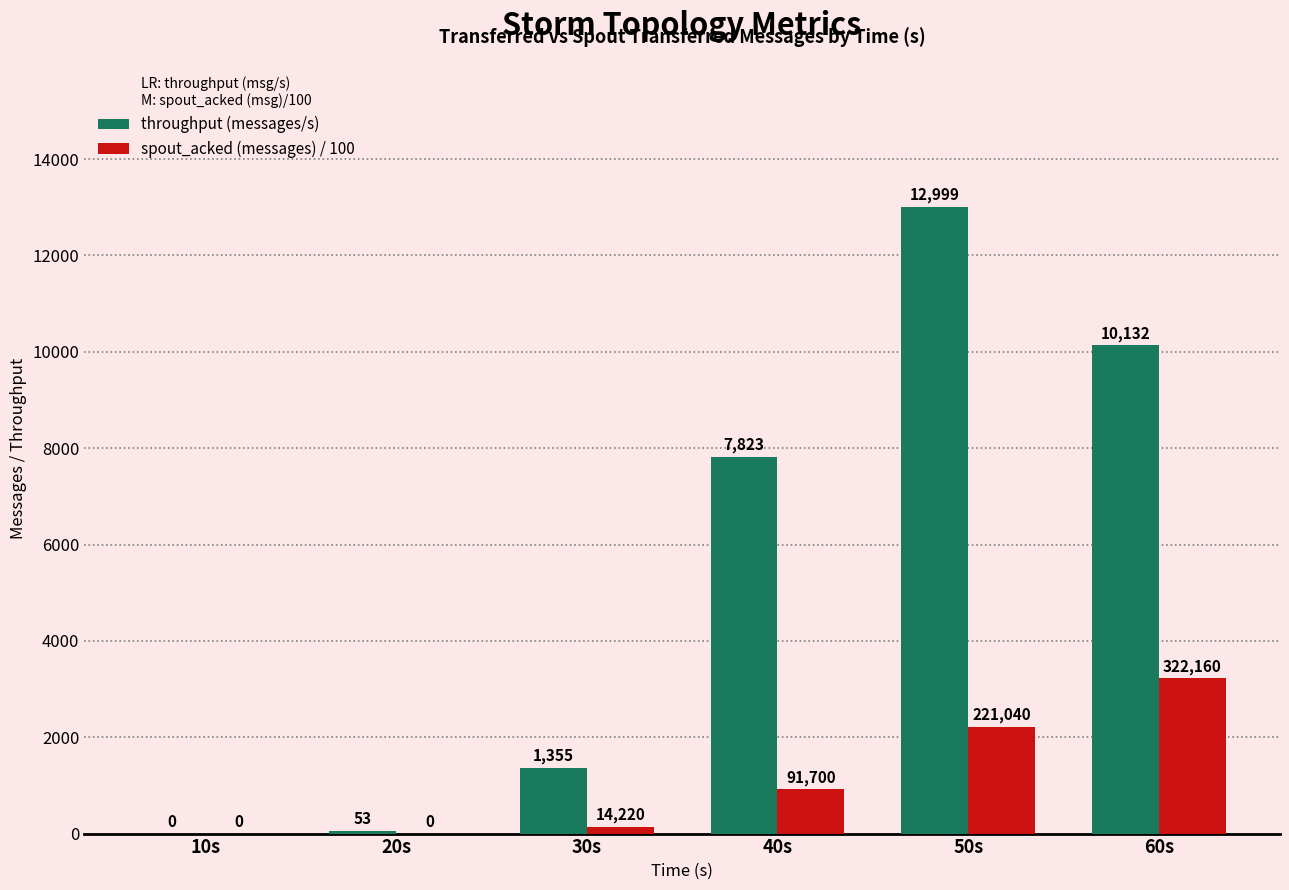

Which series has the largest total across all categories?

throughput (messages/s)